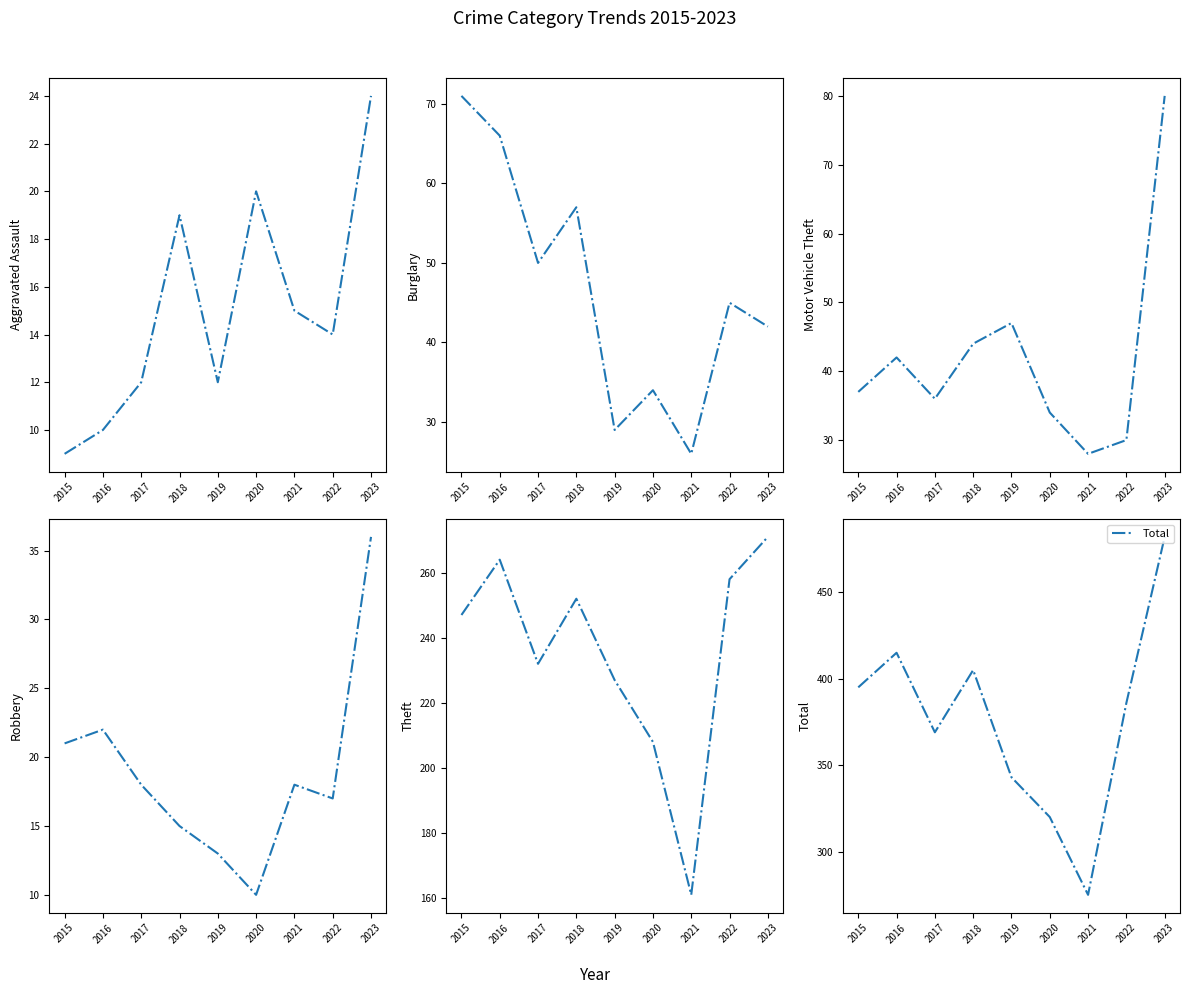

Reading left to right, transcribe all the data shown in this chart.

Aggravated Assault: 2015=9	2016=10	2017=12	2018=19	2019=12	2020=20	2021=15	2022=14	2023=24
Burglary: 2015=71	2016=66	2017=50	2018=57	2019=29	2020=34	2021=26	2022=45	2023=42
Motor Vehicle Theft: 2015=37	2016=42	2017=36	2018=44	2019=47	2020=34	2021=28	2022=30	2023=80
Robbery: 2015=21	2016=22	2017=18	2018=15	2019=13	2020=10	2021=18	2022=17	2023=36
Theft: 2015=247	2016=264	2017=232	2018=252	2019=227	2020=208	2021=161	2022=258	2023=271
Total: 2015=395	2016=415	2017=369	2018=405	2019=343	2020=320	2021=275	2022=386	2023=482